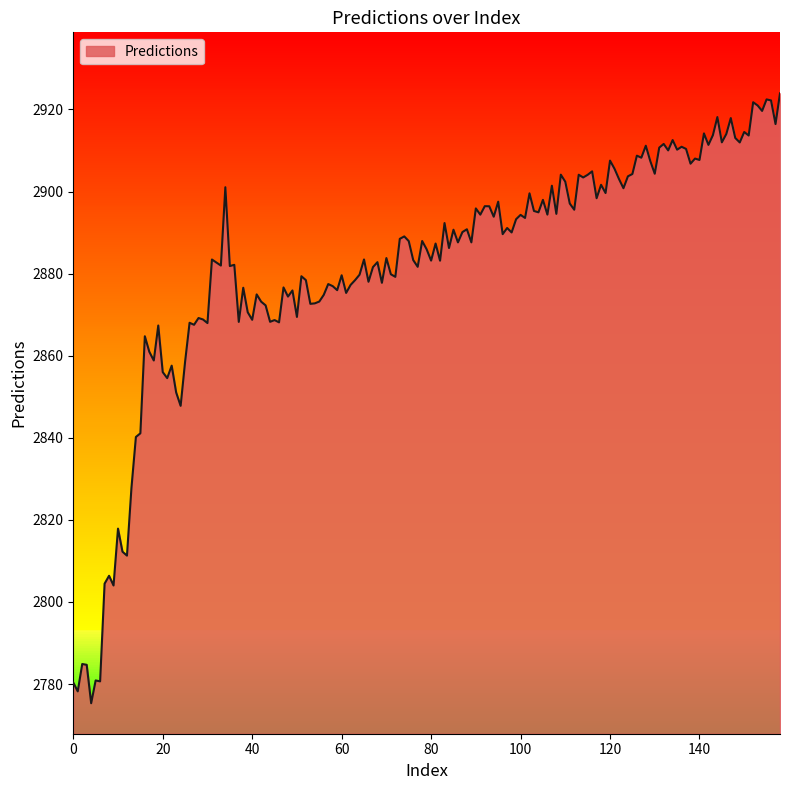

What is the difference between the maximum and minimum values?

148.6